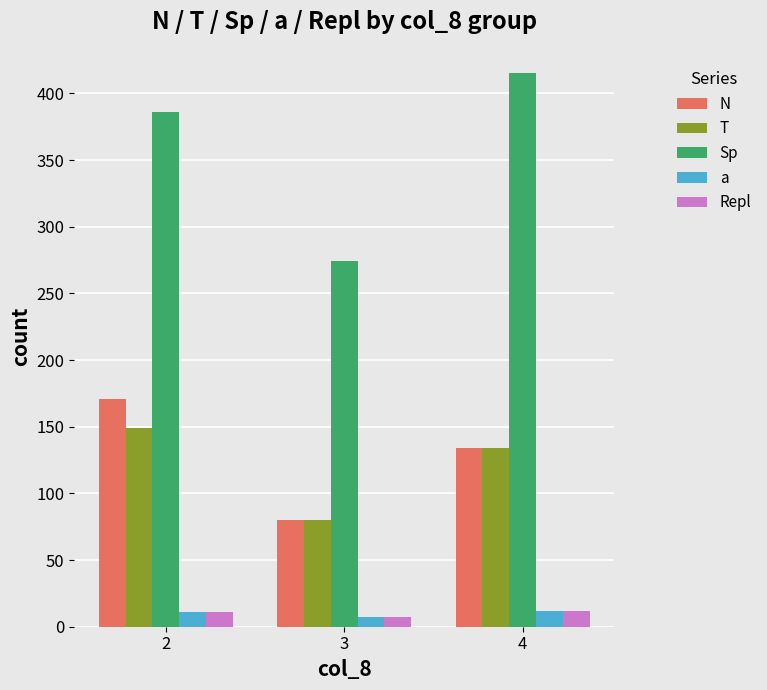

Which series has the largest total across all categories?

Sp